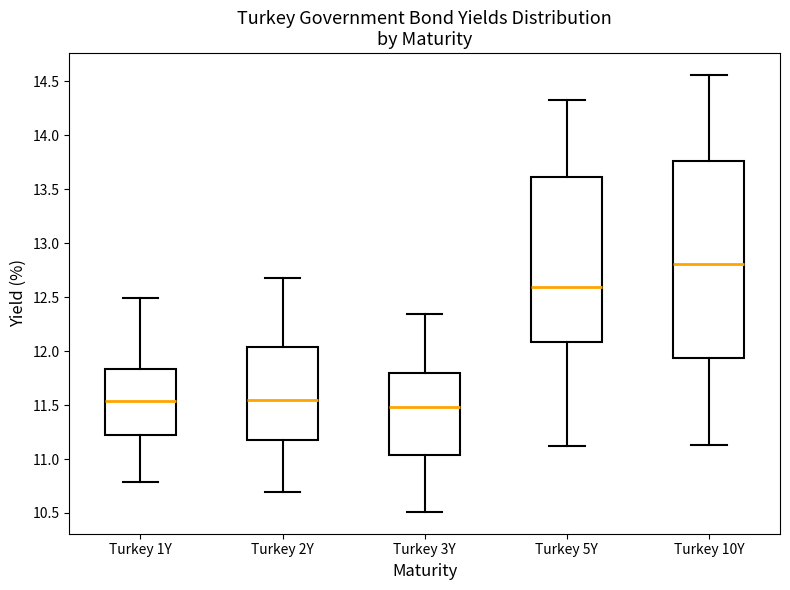

Which box has the highest median line?

Turkey 10Y